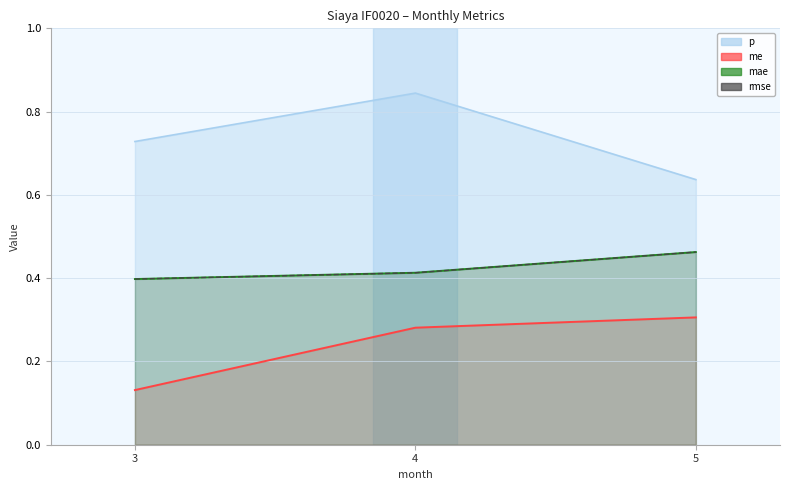

Which series has the largest total across all categories?

p